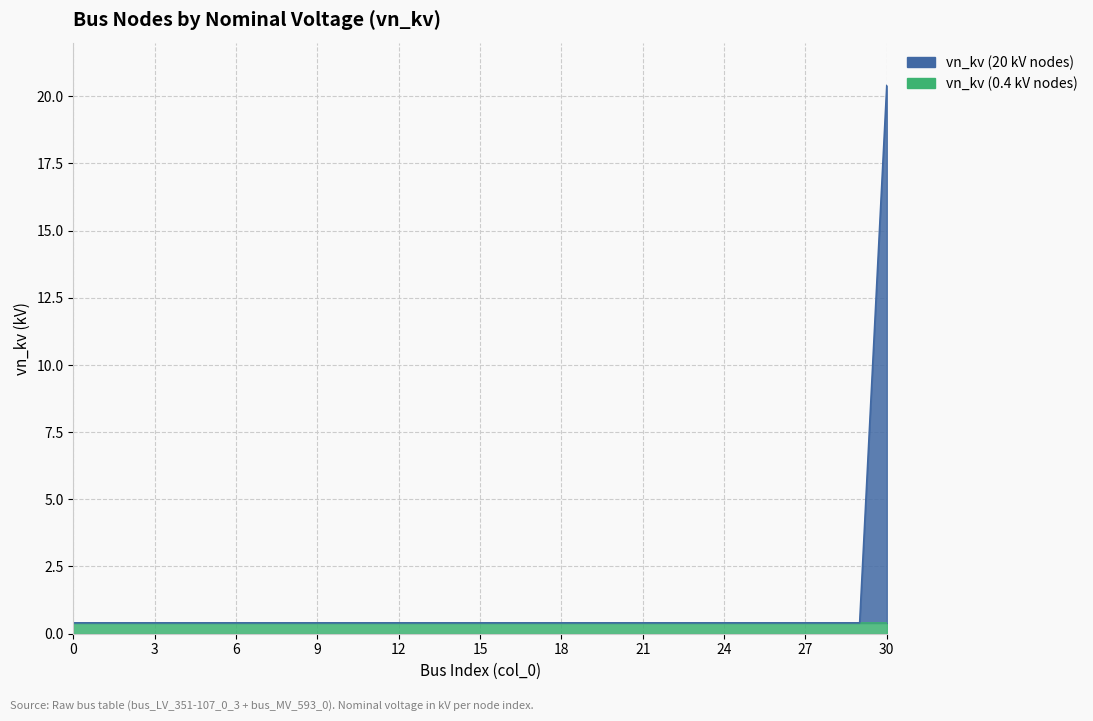

The chart shows a value of 0.3 at 26. True or false?

False